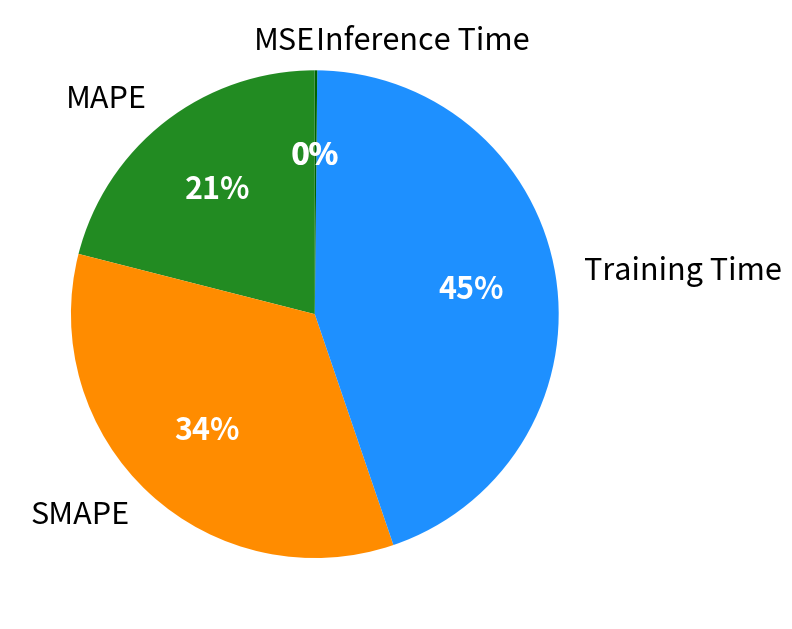

To the nearest percent, what is the difference between the largest and smallest slice percentages?

45%